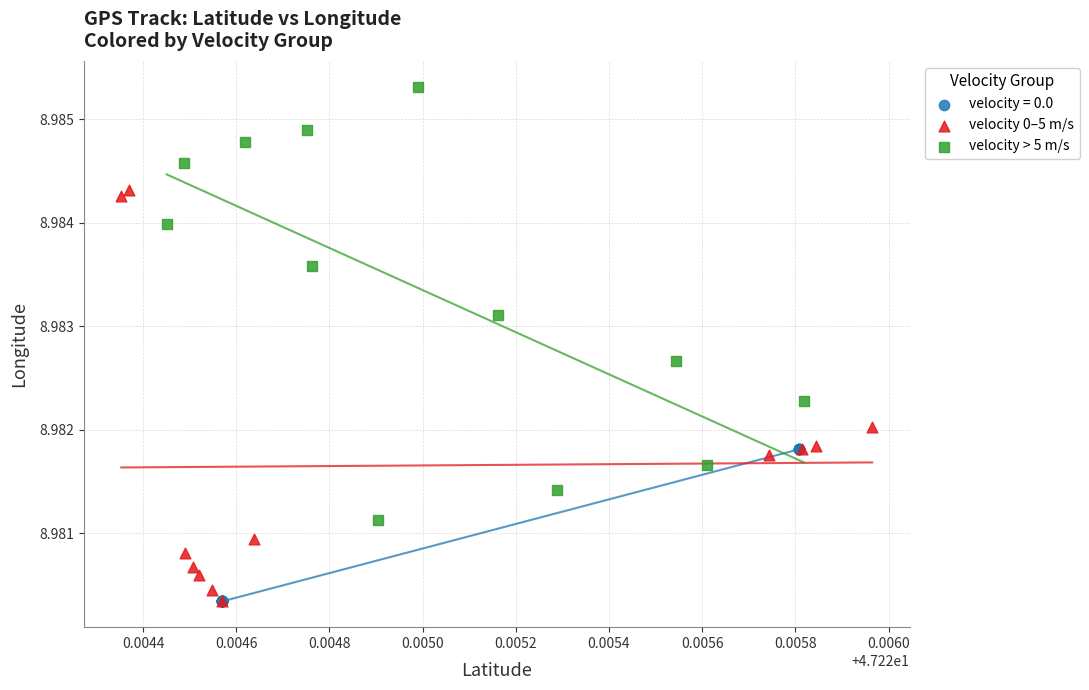

What are all the series names shown in the legend?

velocity = 0.0, velocity 0–5 m/s, velocity > 5 m/s